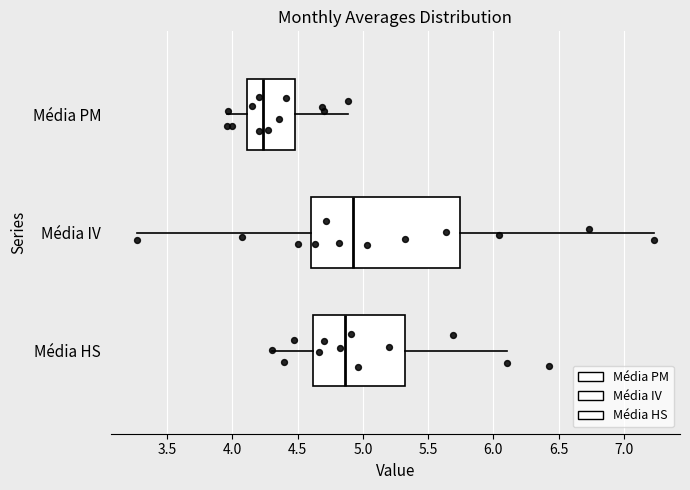

Reading bottom to top, read every box against the x-axis: the position of its median line, the range the box covers, and the ends of its whiskers. The values are not printed on the chart, so give them approximately, as read against the axis.

Média HS: median 4.85, box 4.60 to 5.30, whiskers 4.30 to 6.10
Média IV: median 4.90, box 4.60 to 5.75, whiskers 3.25 to 7.25
Média PM: median 4.25, box 4.10 to 4.50, whiskers 3.95 to 4.90